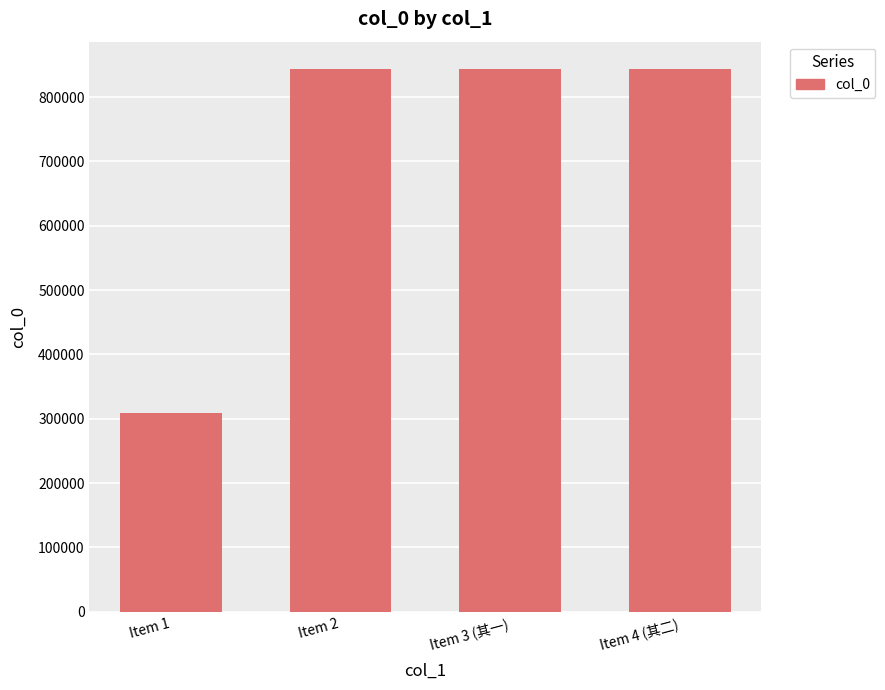

What is the label of the 1st bar from the right?

Item 4 (其二)